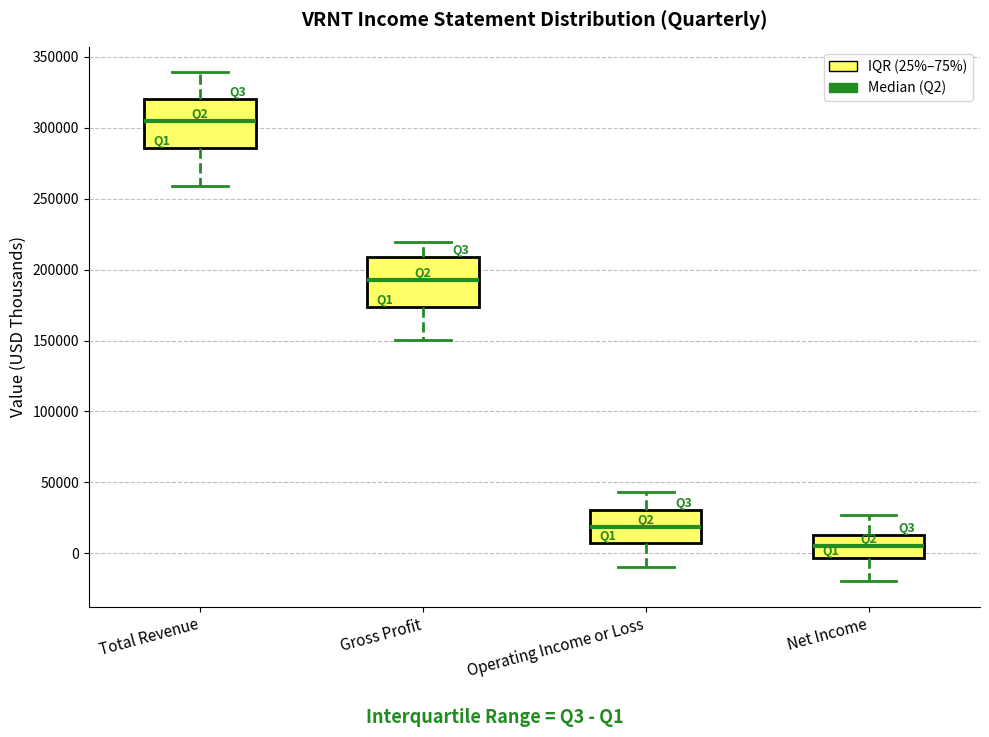

Reading left to right, transcribe this box plot: for each box, give where its median line is, the range the box spans, and where its two whiskers end, as read against the y-axis. The values are not printed on the chart, so give them approximately, as read against the axis.

Total Revenue: median 305000, box 285000 to 320000, whiskers 260000 to 340000
Gross Profit: median 195000, box 175000 to 210000, whiskers 150000 to 220000
Operating Income or Loss: median 20000, box 5000 to 30000, whiskers -10000 to 45000
Net Income: median 5000, box -5000 to 15000, whiskers -20000 to 25000